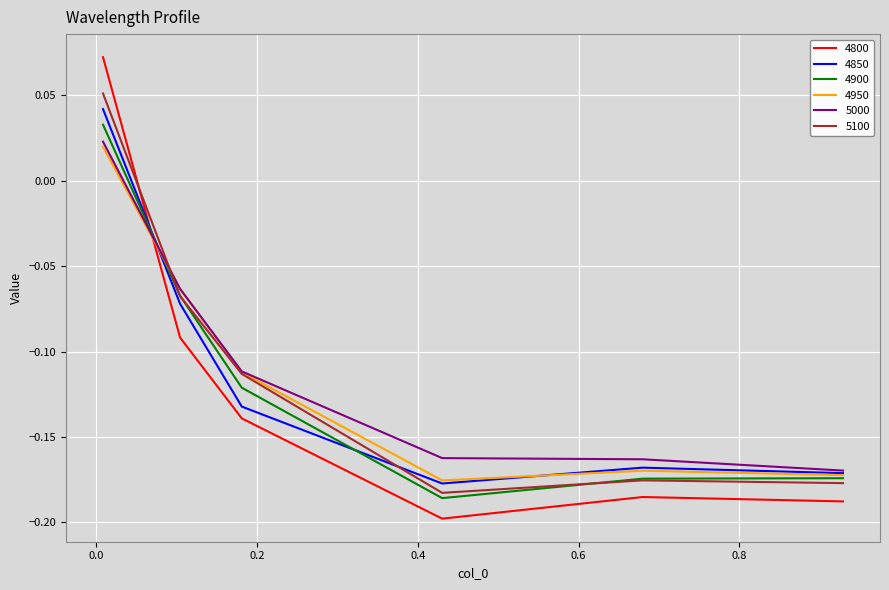

After their last crossing, which series has the higher values: 5000 or 4800?

5000